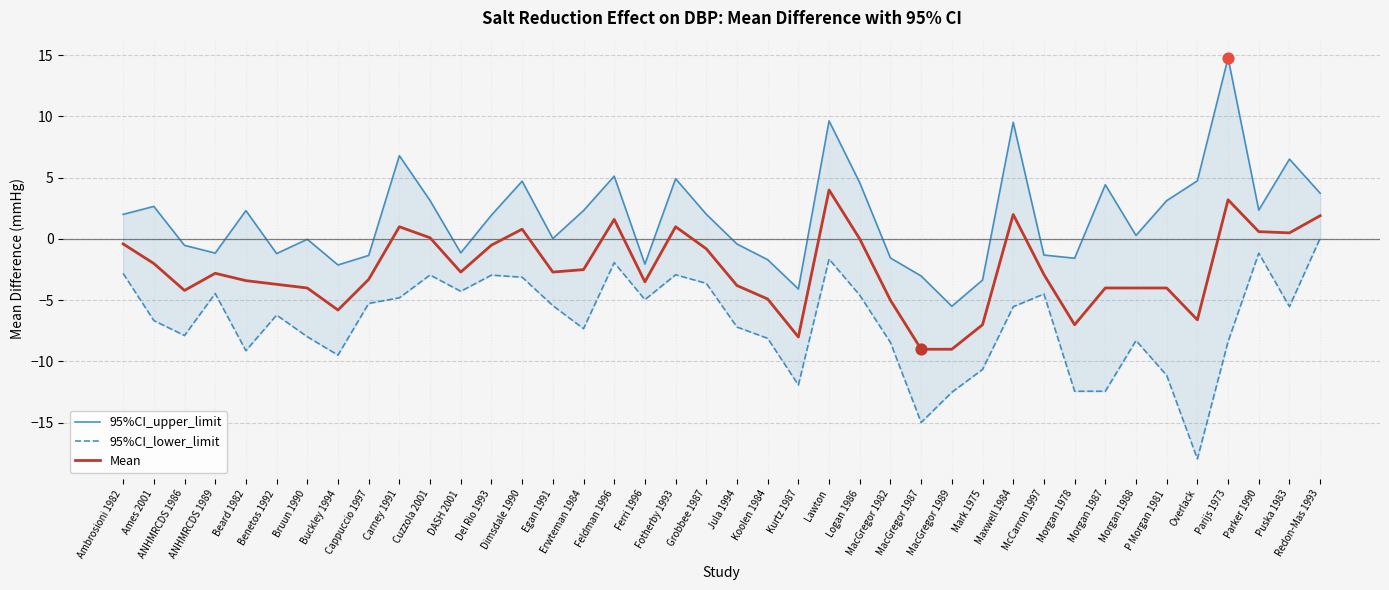

Is the value of 95%CI_lower_limit at Parijs 1973 greater than the value of 95%CI_upper_limit at McCarron 1997?

No